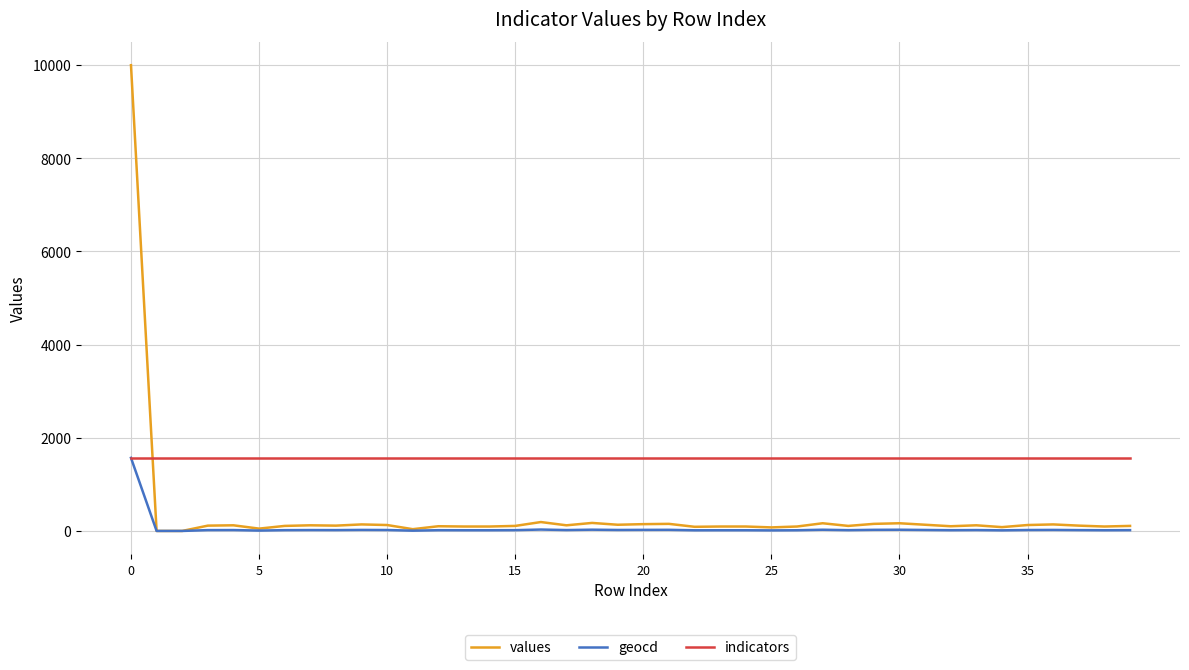

Which series has the largest range (max minus min)?

values